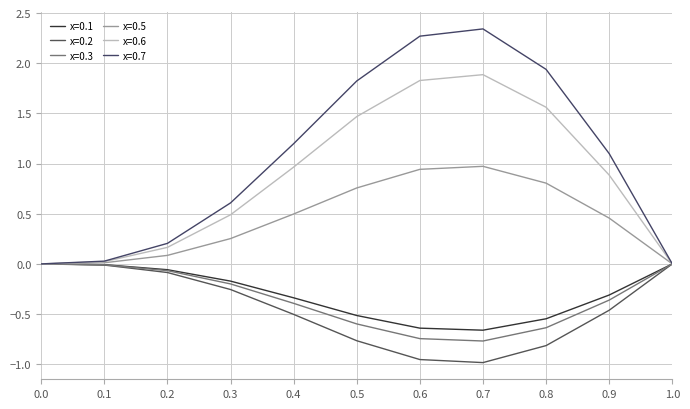

Is the value of x=0.3 at 0.3 greater than the value of x=0.6 at 0.8?

No